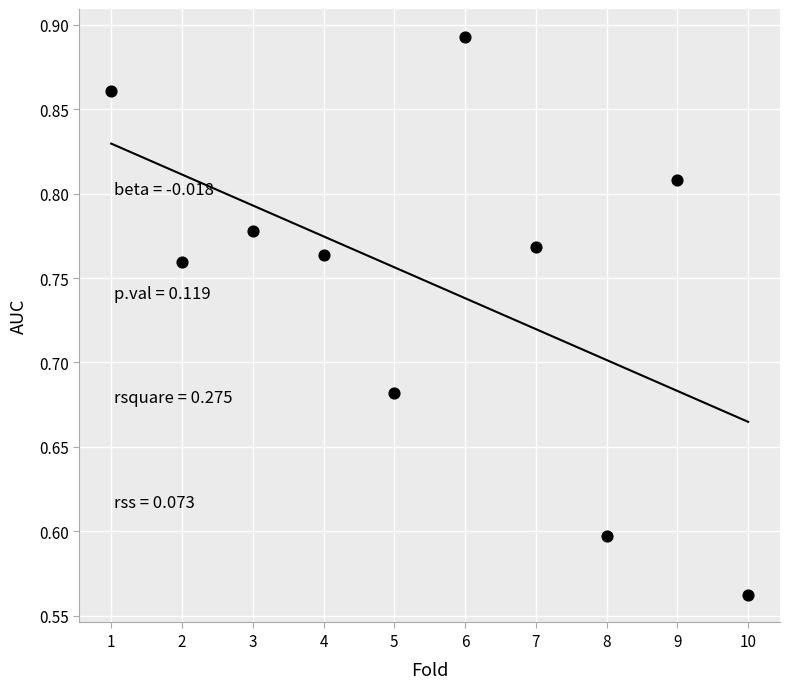

What is the range of Y values (max minus min)?

0.3